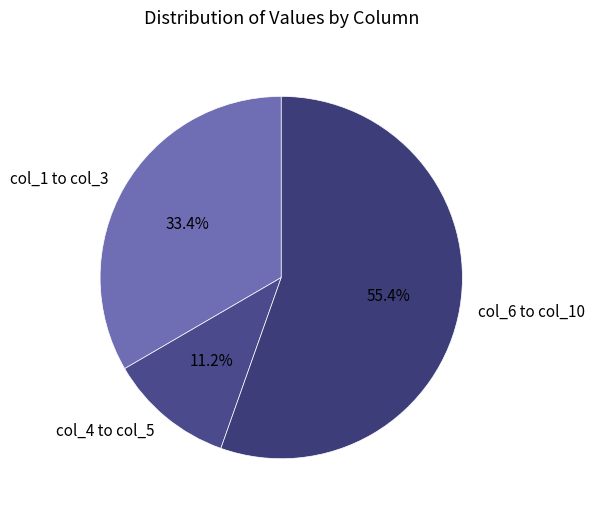

Combined, do col_1 to col_3 and col_6 to col_10 account for over 50%?

Yes